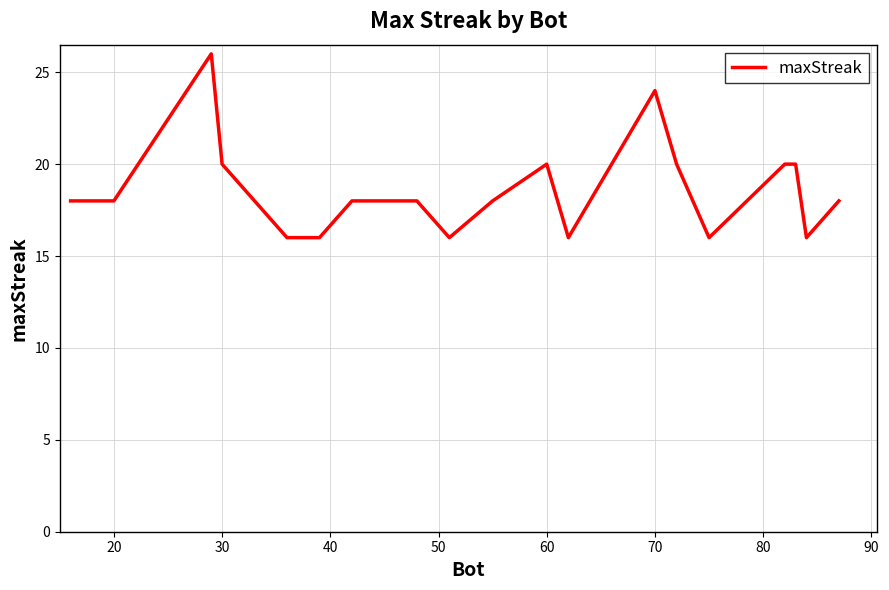

What is the smallest value displayed?

16